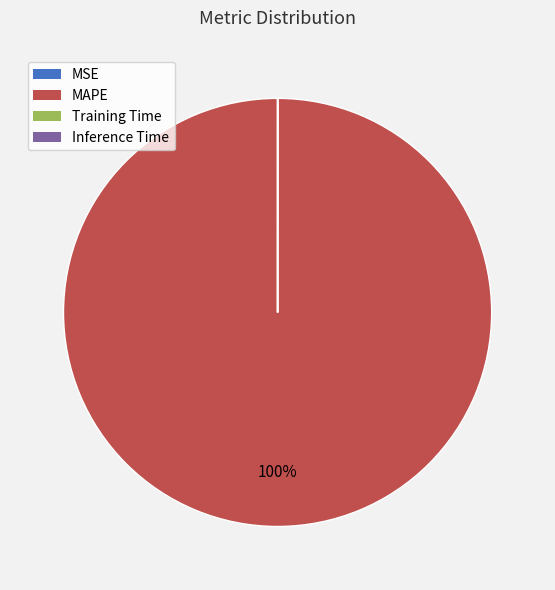

To the nearest percent, what is the difference between the largest and smallest slice percentages?

100%